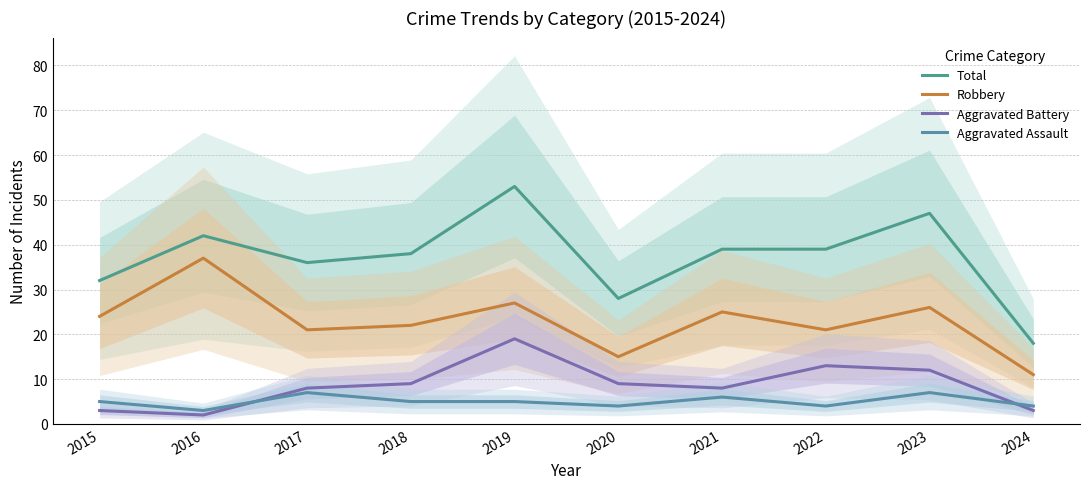

Is this an area chart (filled region under the line)?

No